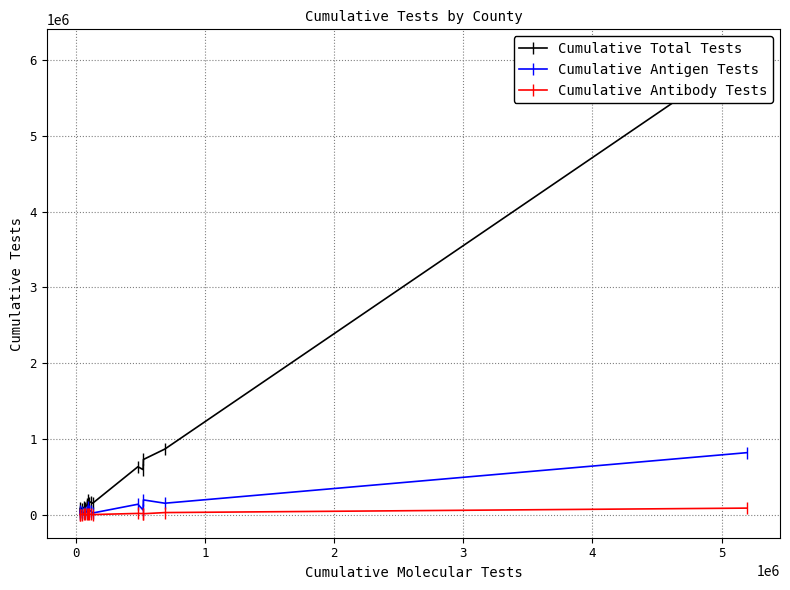

What is the minimum value shown in the chart?

930